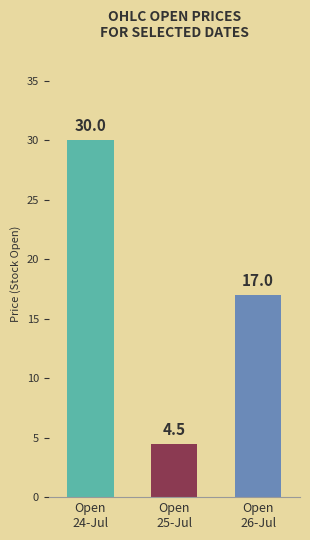

Reading left to right, list all the values displayed in this chart.

30.0	4.5	17.0